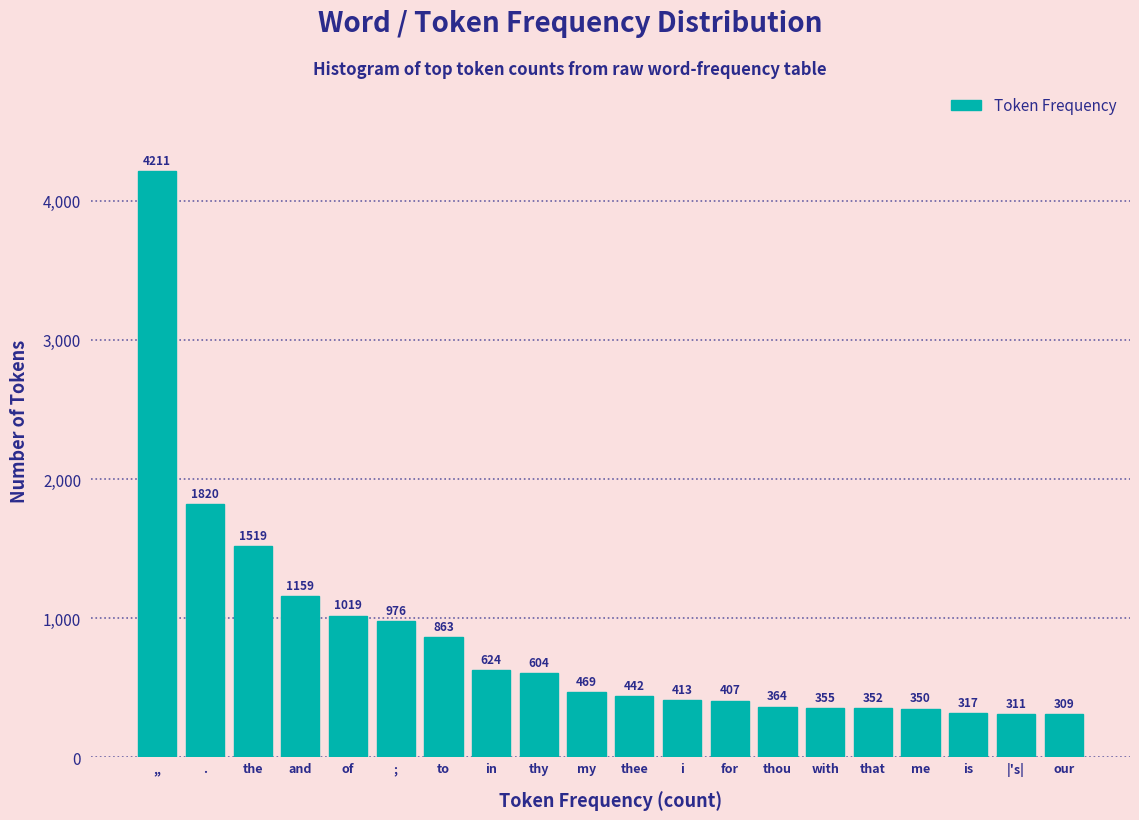

Reading left to right, list all the values displayed in this chart.

4211	1820	1519	1159	1019	976	863	624	604	469	442	413	407	364	355	352	350	317	311	309